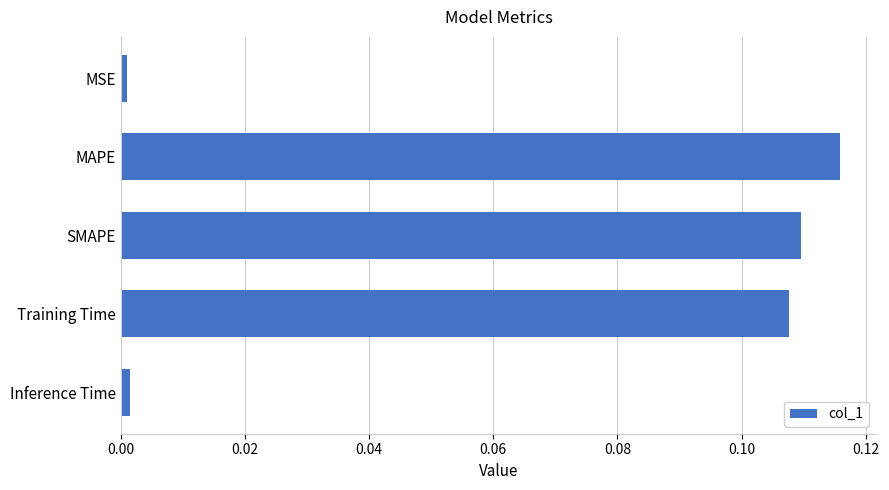

The chart shows a value of 0.0 at MAPE. True or false?

False